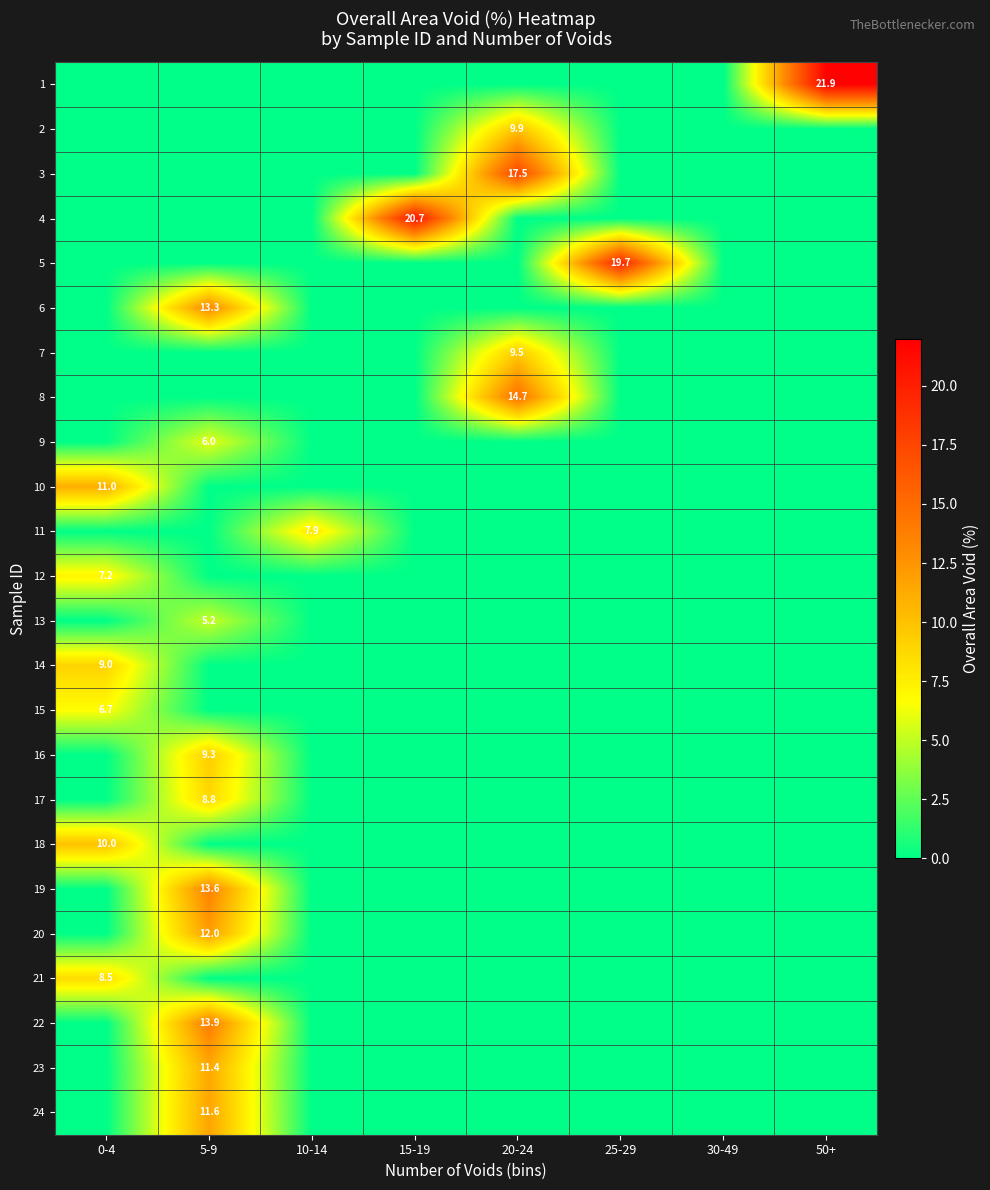

The 5 series shows 19.7 at 25-29. True or false?

True